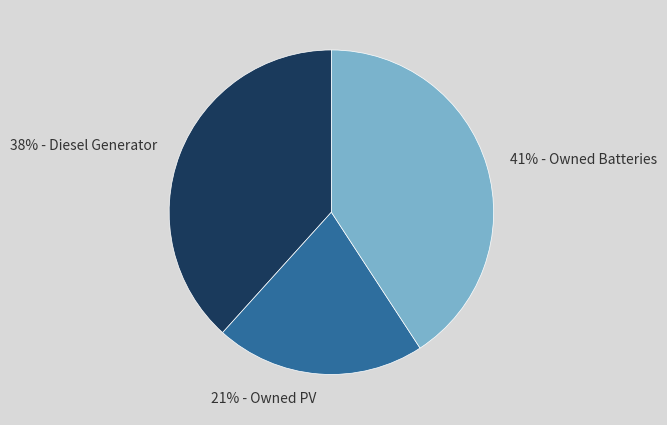

How many segments does this pie chart have?

3